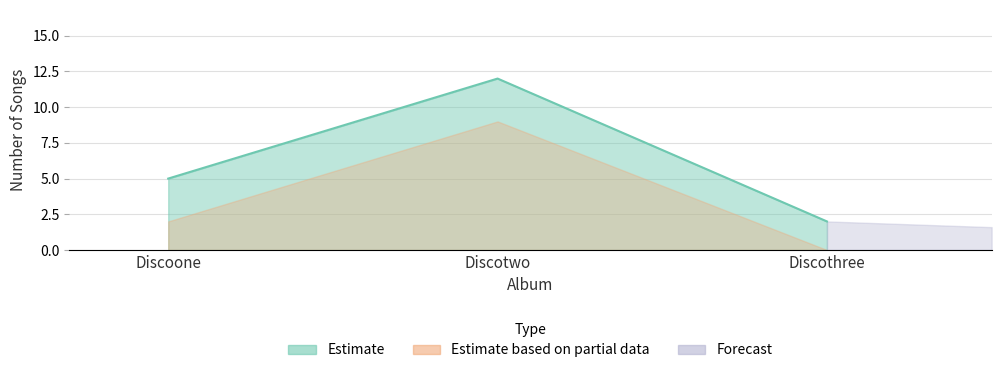

What is the difference between the maximum and second lowest values?

7